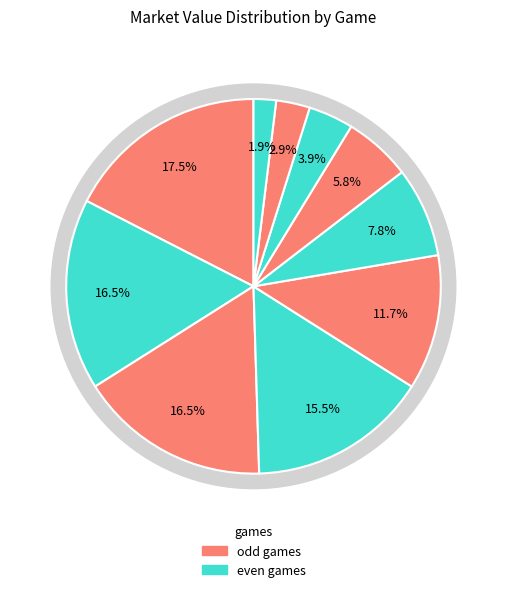

What is the ratio of the value at 3 to the value at 6?

2.1